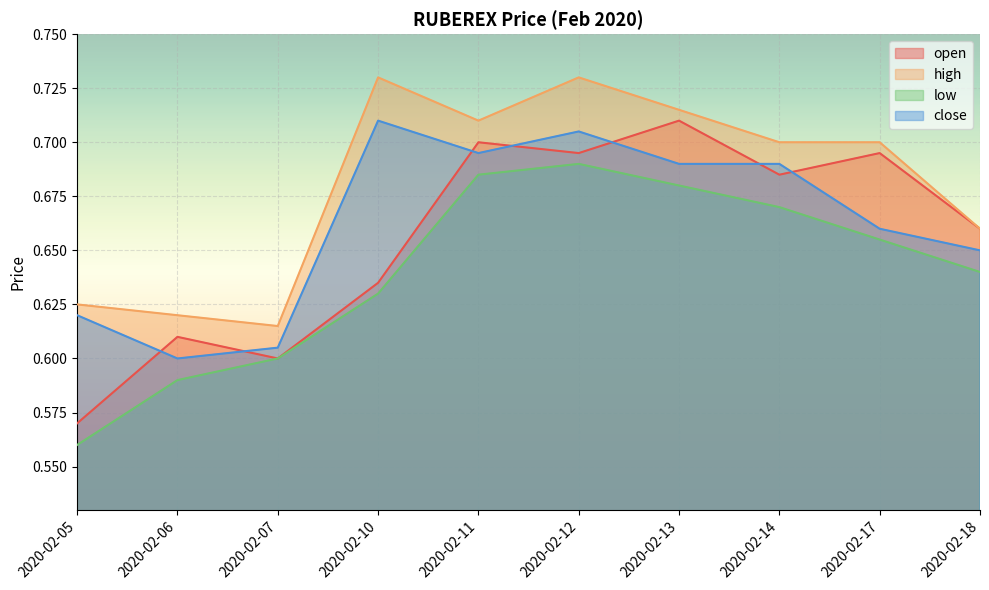

True or false: low and open cross at least once.

False